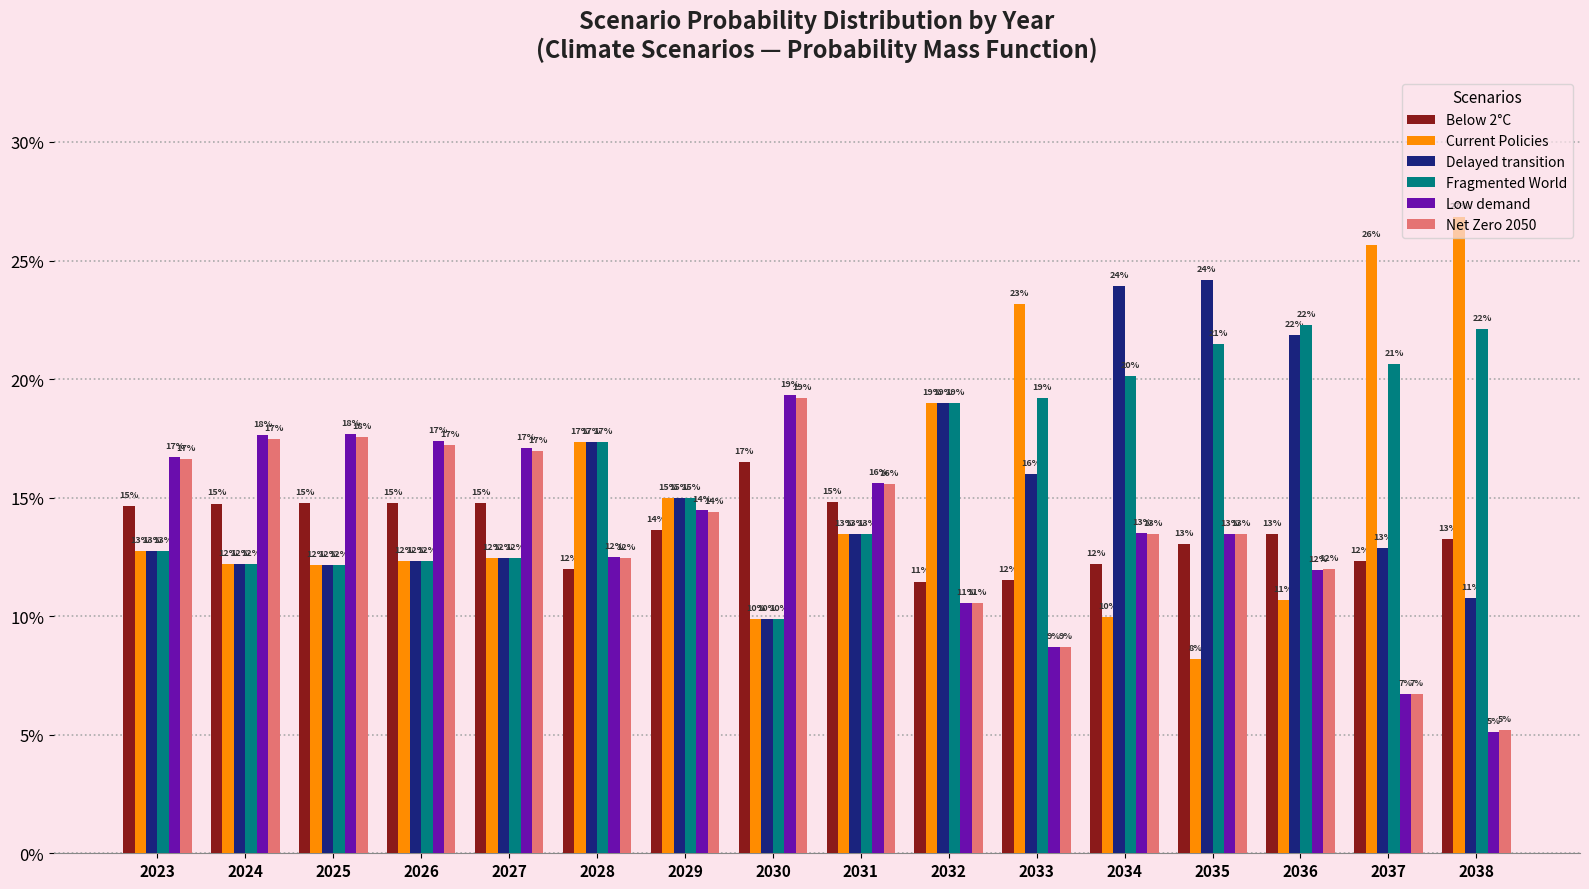

What are all the series names shown in the legend?

Below 2°C, Current Policies, Delayed transition, Fragmented World, Low demand, Net Zero 2050